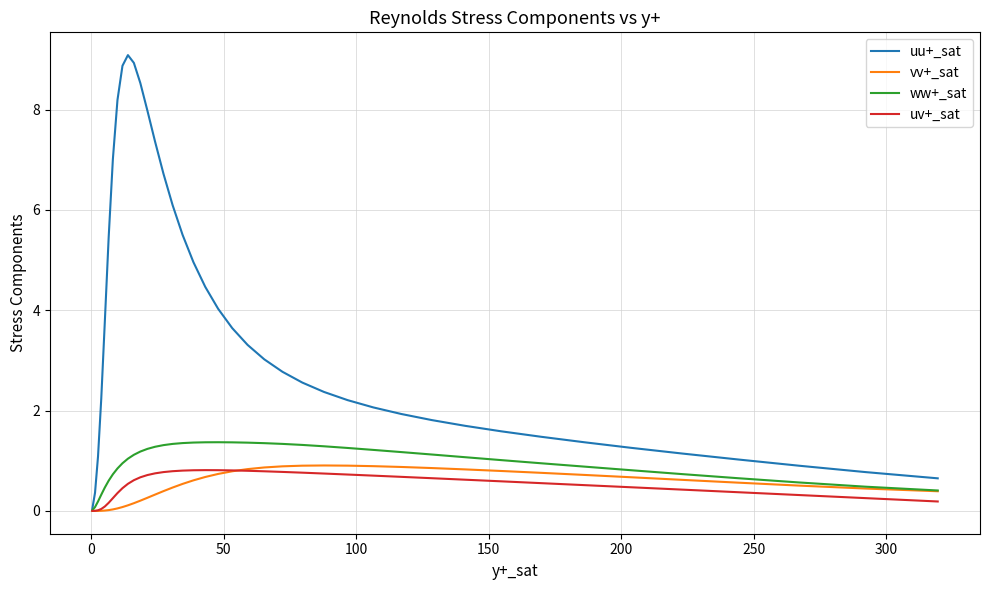

What is the maximum value shown in the chart?

9.1